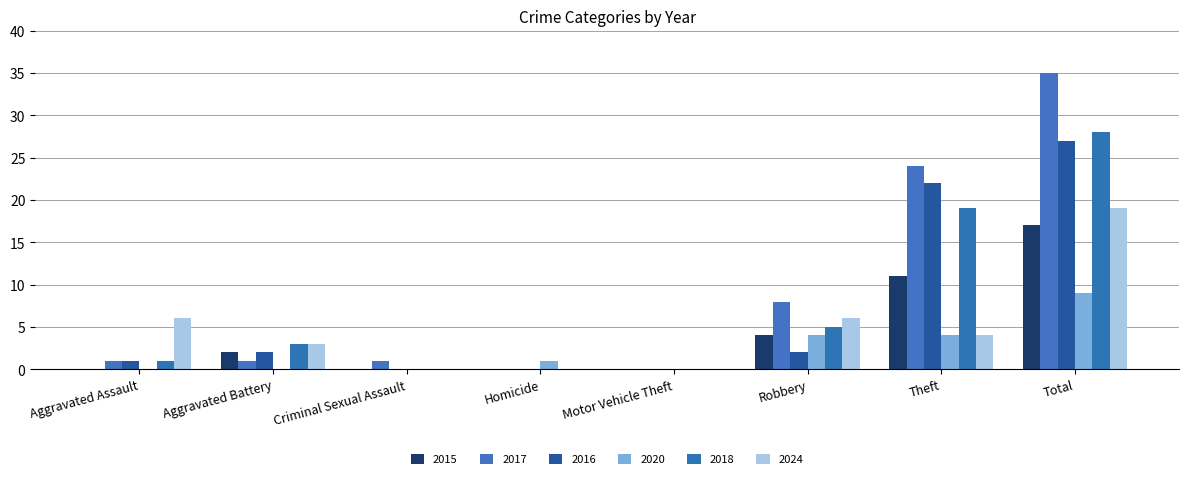

What position from the left is Aggravated Battery?

2